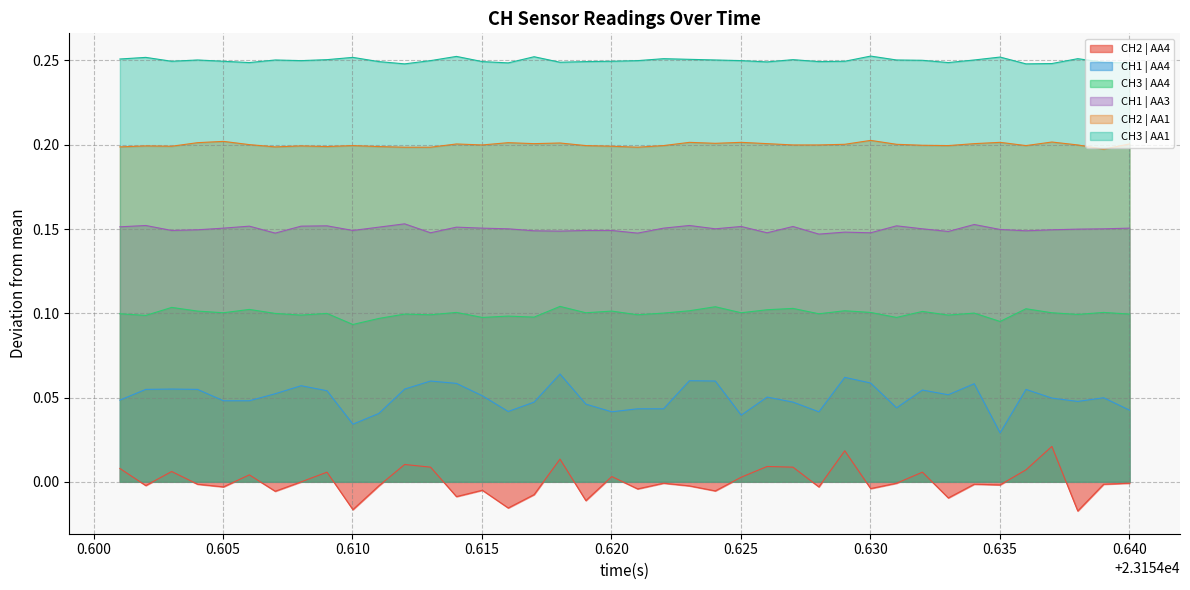

True or false: CH3 | AA4 and CH3 | AA1 intersect in this chart.

False